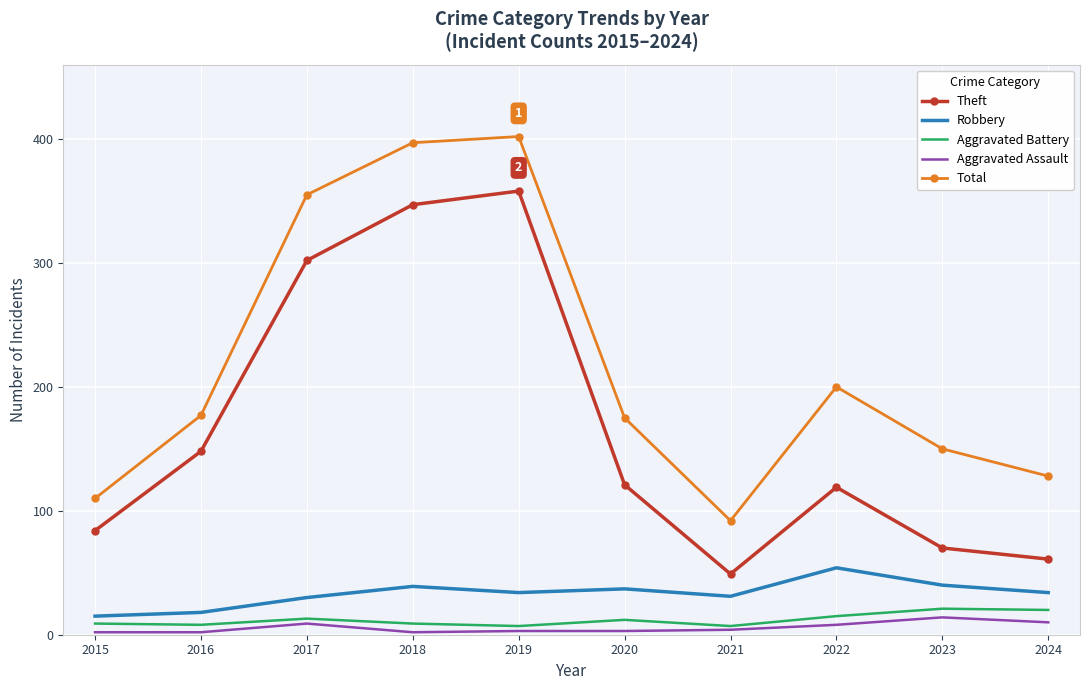

What is the minimum value for Aggravated Battery?

7